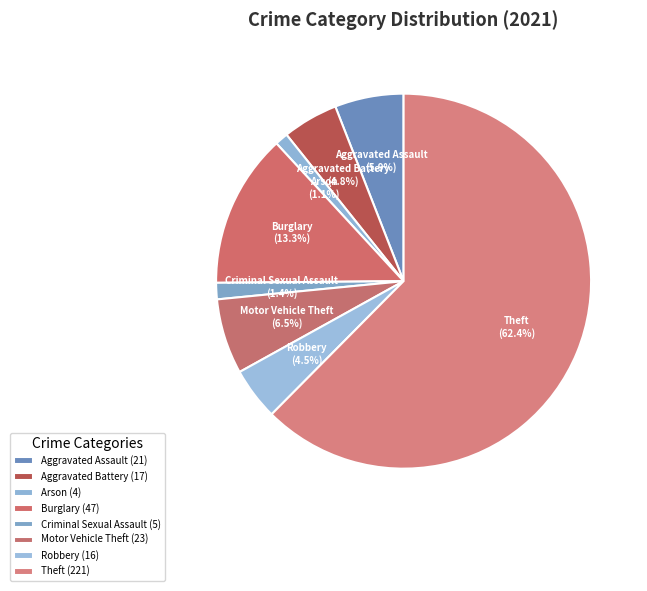

To the nearest percent, what is the difference between the Robbery and Burglary slice percentages?

9%